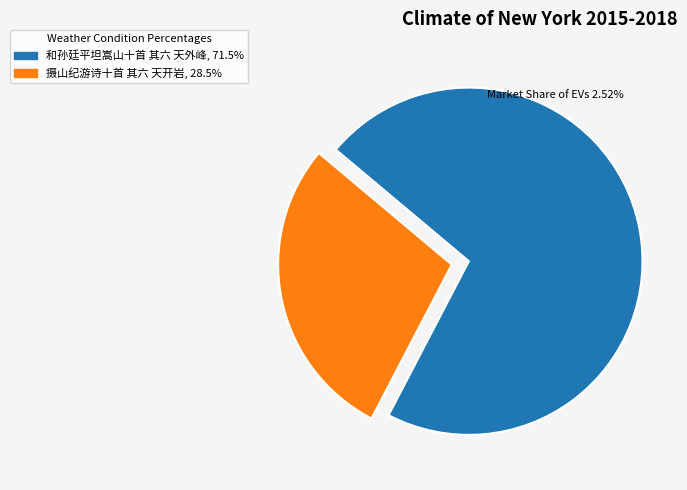

Combined, do 和孙廷平坦嵩山十首 其六 天外峰 and 摄山纪游诗十首 其六 天开岩 account for over 50%?

Yes